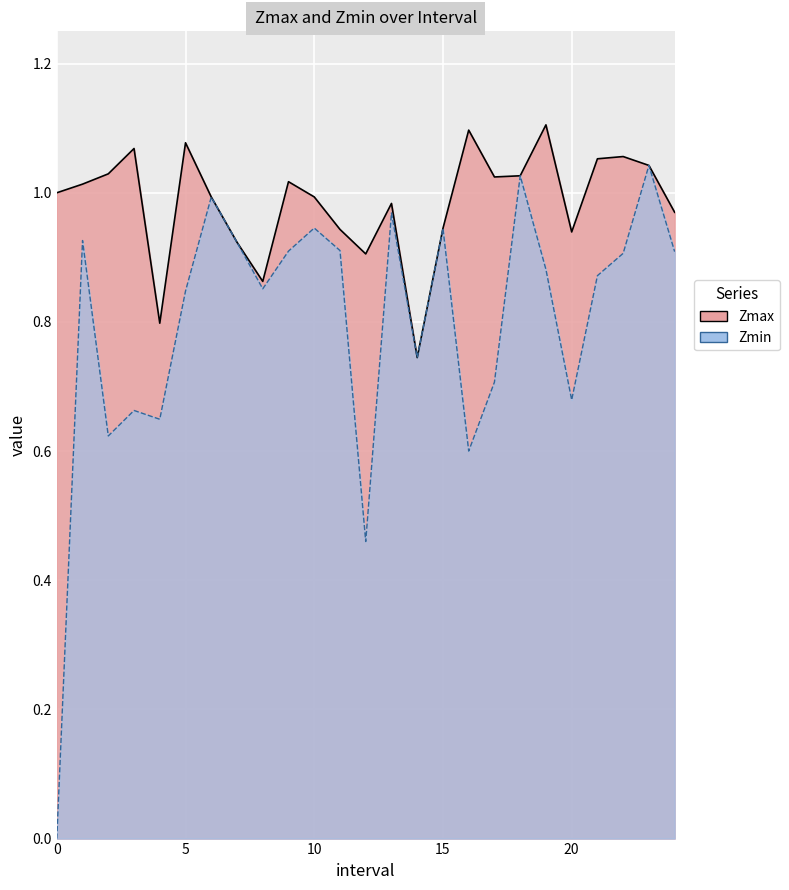

Which series has the largest total across all categories?

Zmax